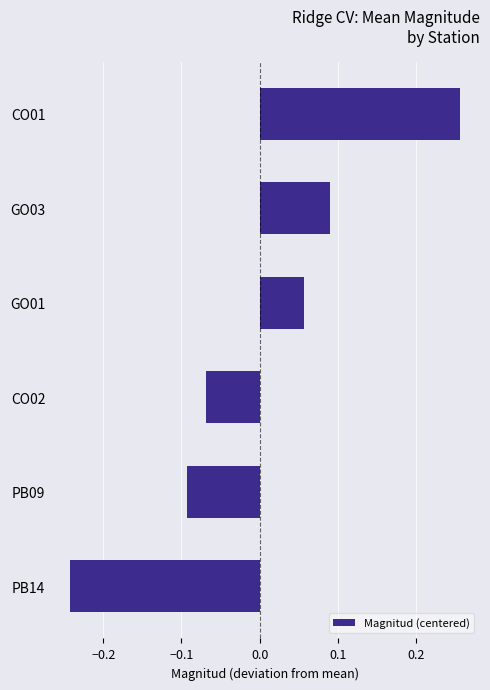

Which label corresponds to the smallest value in the chart?

PB14